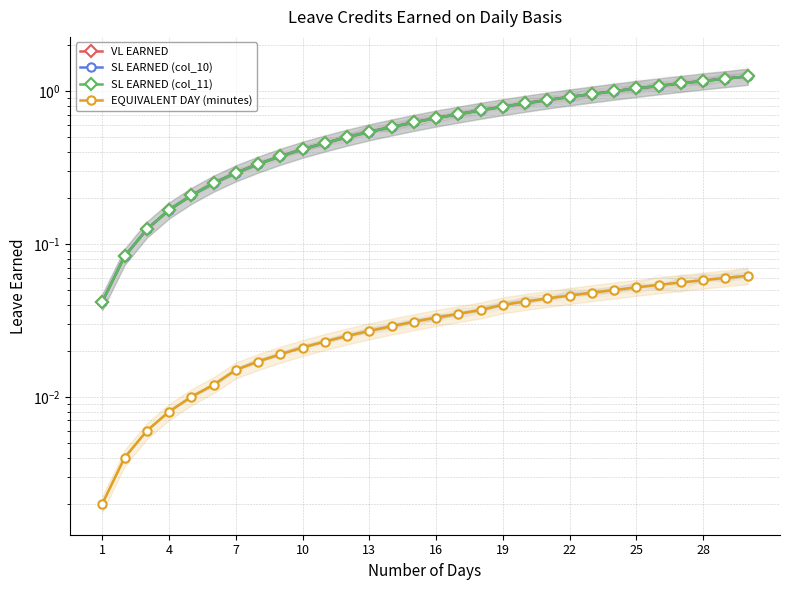

Is it true that VL EARNED equals 2.0 at 28?

False